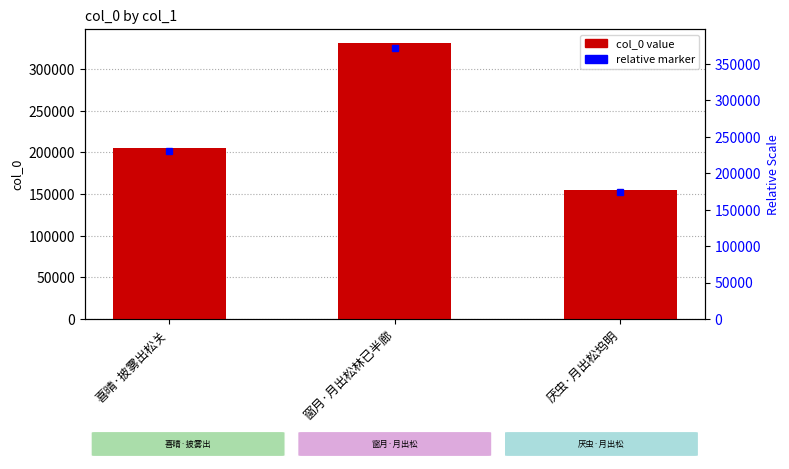

What is the minimum value shown in the chart?

154992